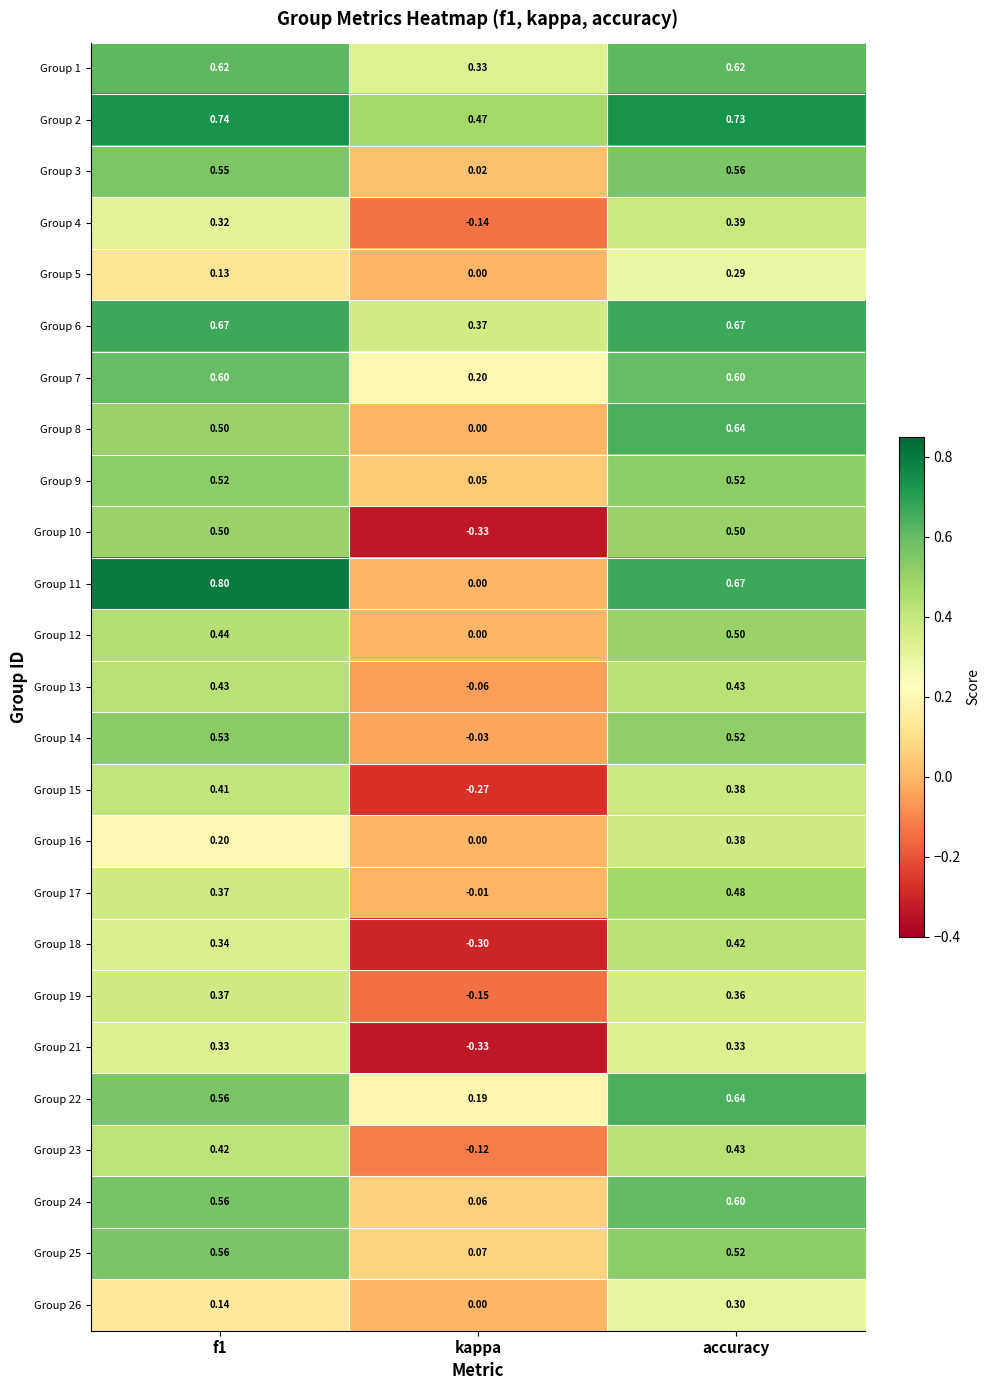

Which label corresponds to the smallest value in the chart?

kappa